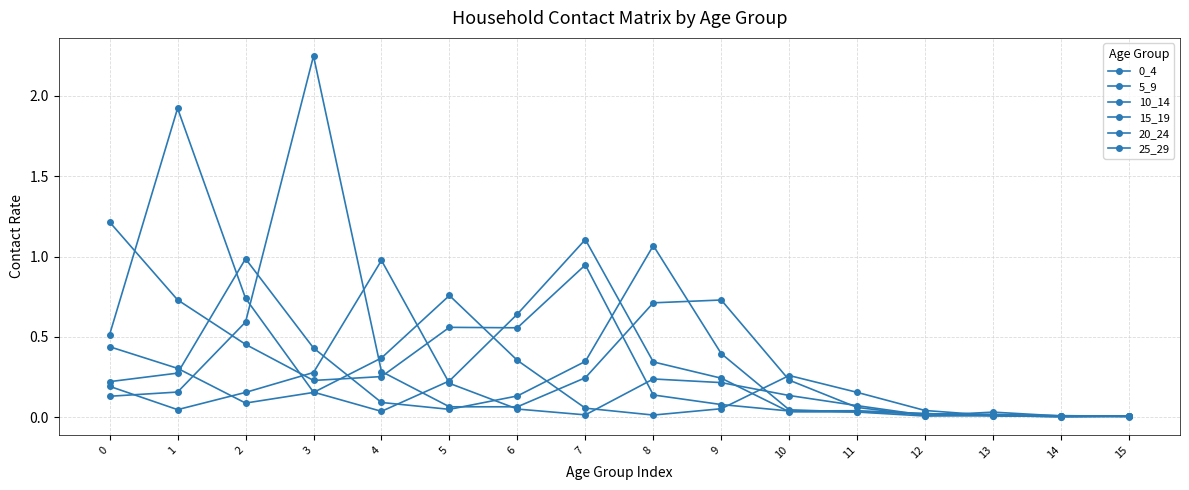

How many distinct data groups are displayed?

6